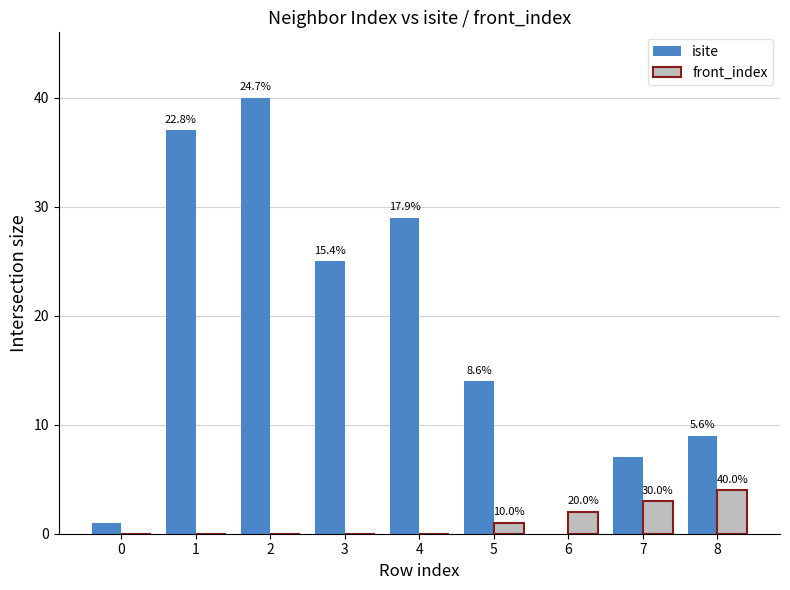

What is the value of the front_index bar at the 6th from the left?

1